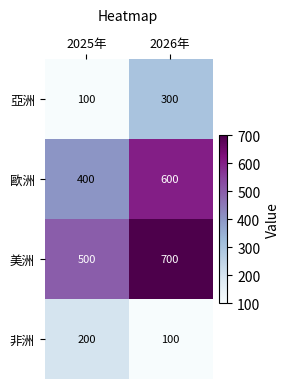

At which label is 亞洲 closest to 200?

2025年